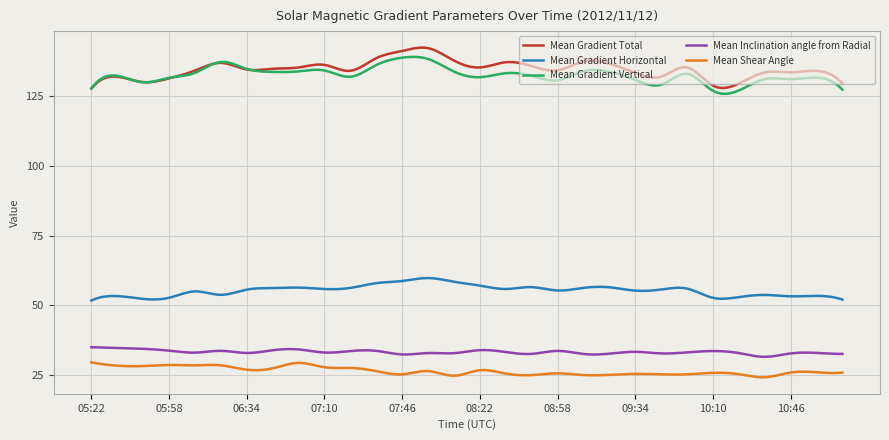

True or false: Mean Gradient Vertical and Mean Inclination angle from Radial cross at least once.

False